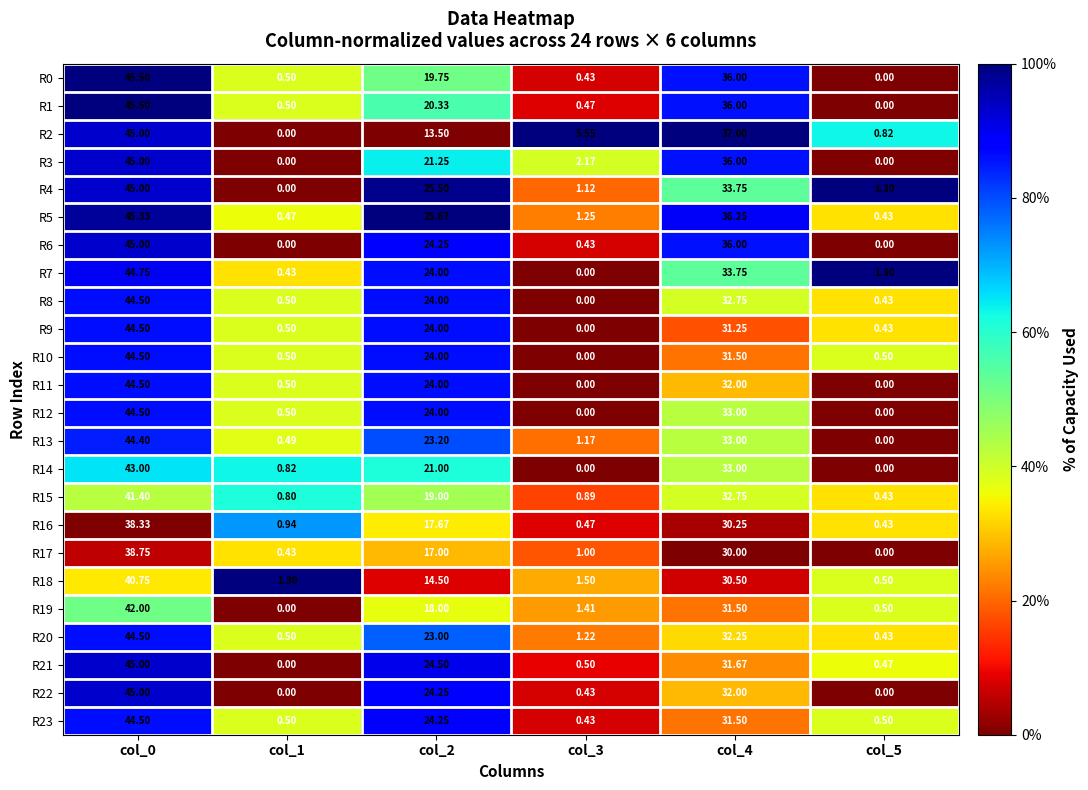

Is the value of R2 at col_0 greater than the value of R8 at col_3?

Yes